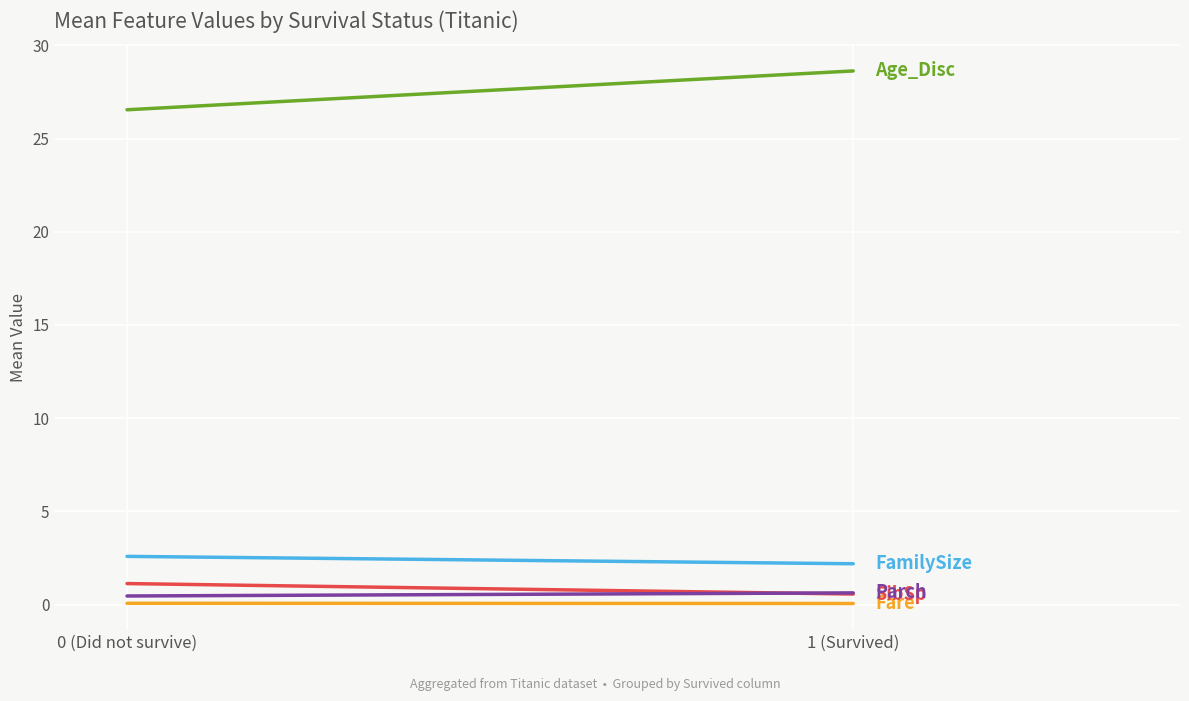

True or false: Age_Disc has a value of 7.0 at 1 (Survived).

False